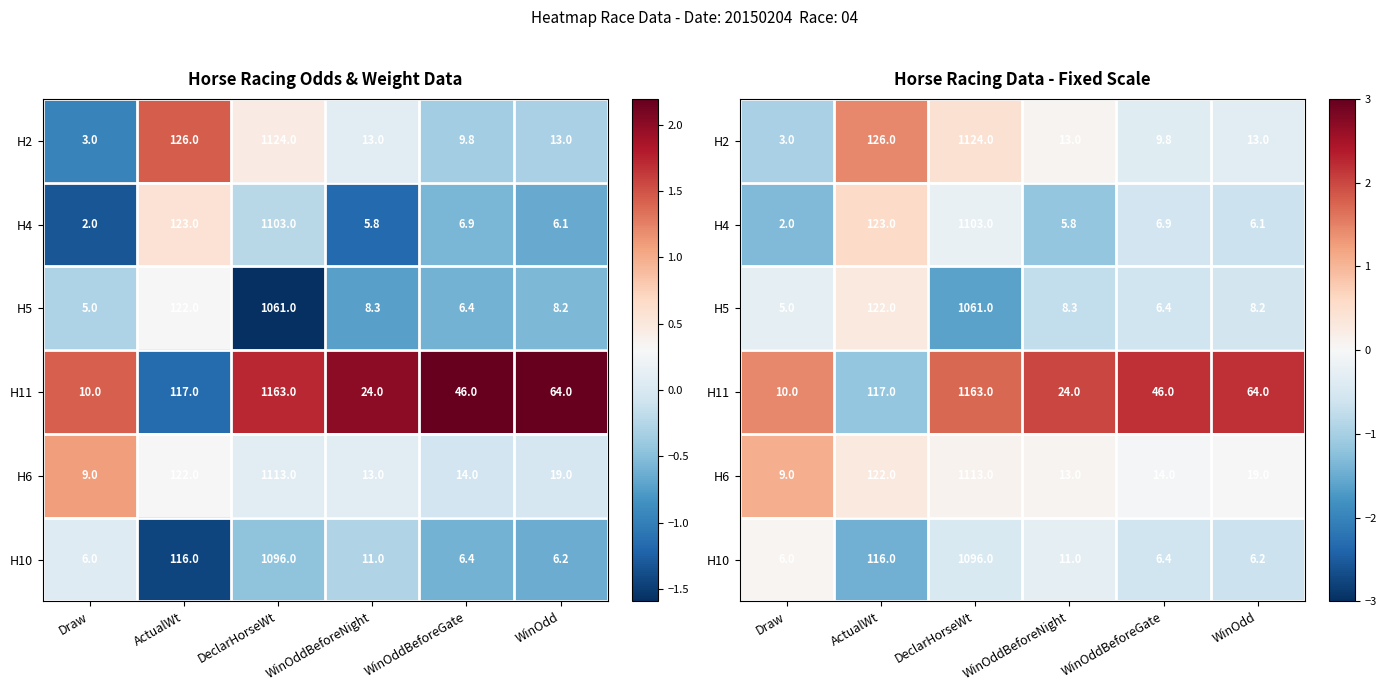

What value does the H4 series have at DeclarHorseWt?

-0.2